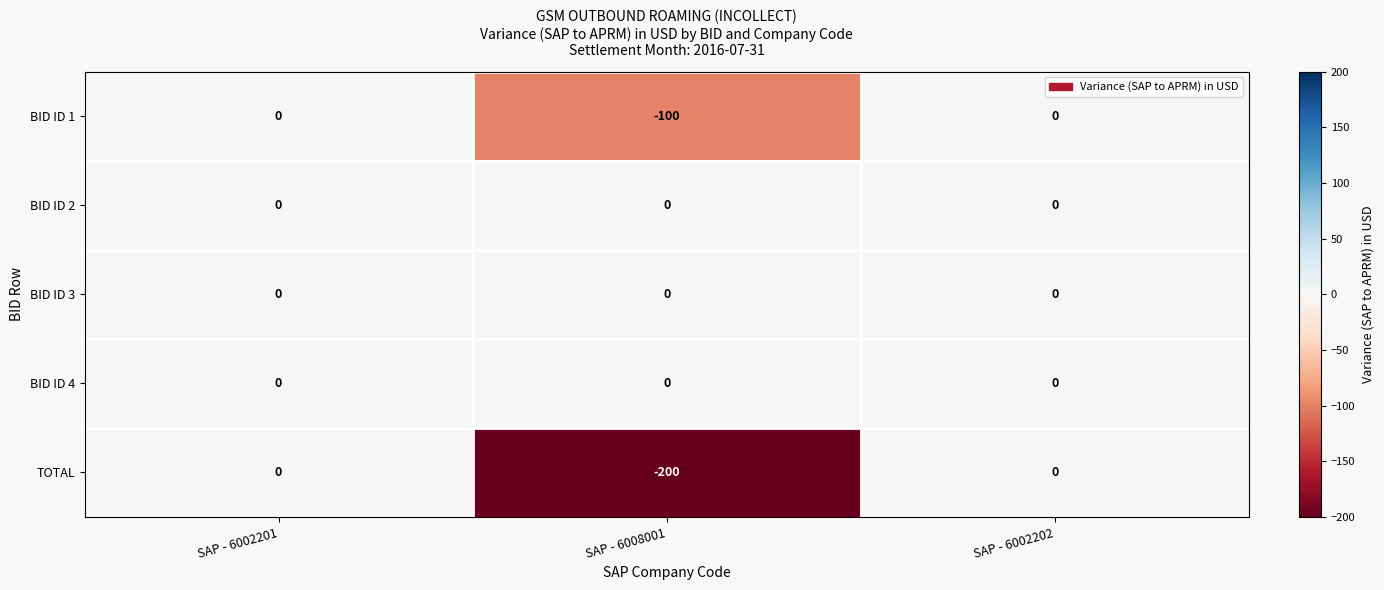

Reading right to left, list all the values displayed in this chart.

BID ID 1: 0	-100	0
BID ID 2: 0	0	0
BID ID 3: 0	0	0
BID ID 4: 0	0	0
TOTAL: 0	-200	0